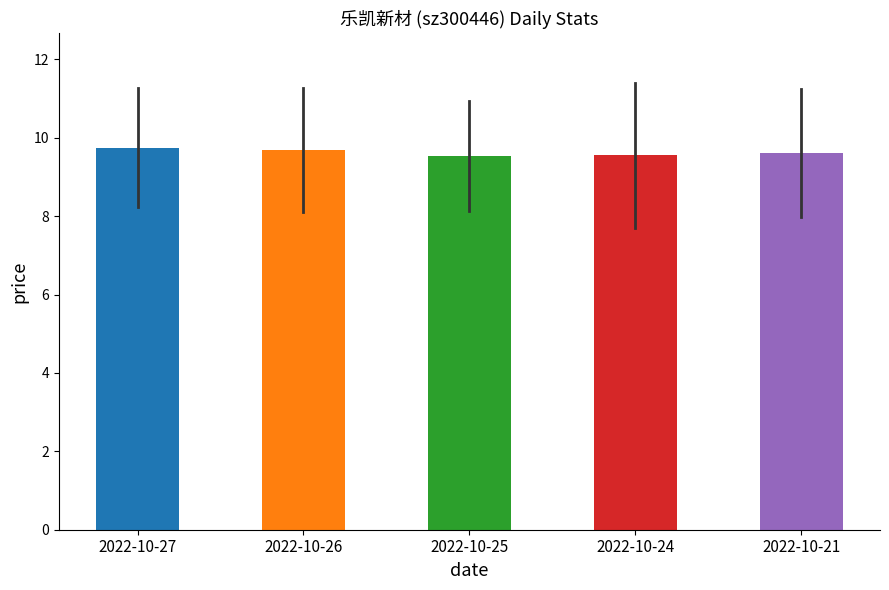

What is the sum of the values at 2022-10-27 and 2022-10-25?

19.3